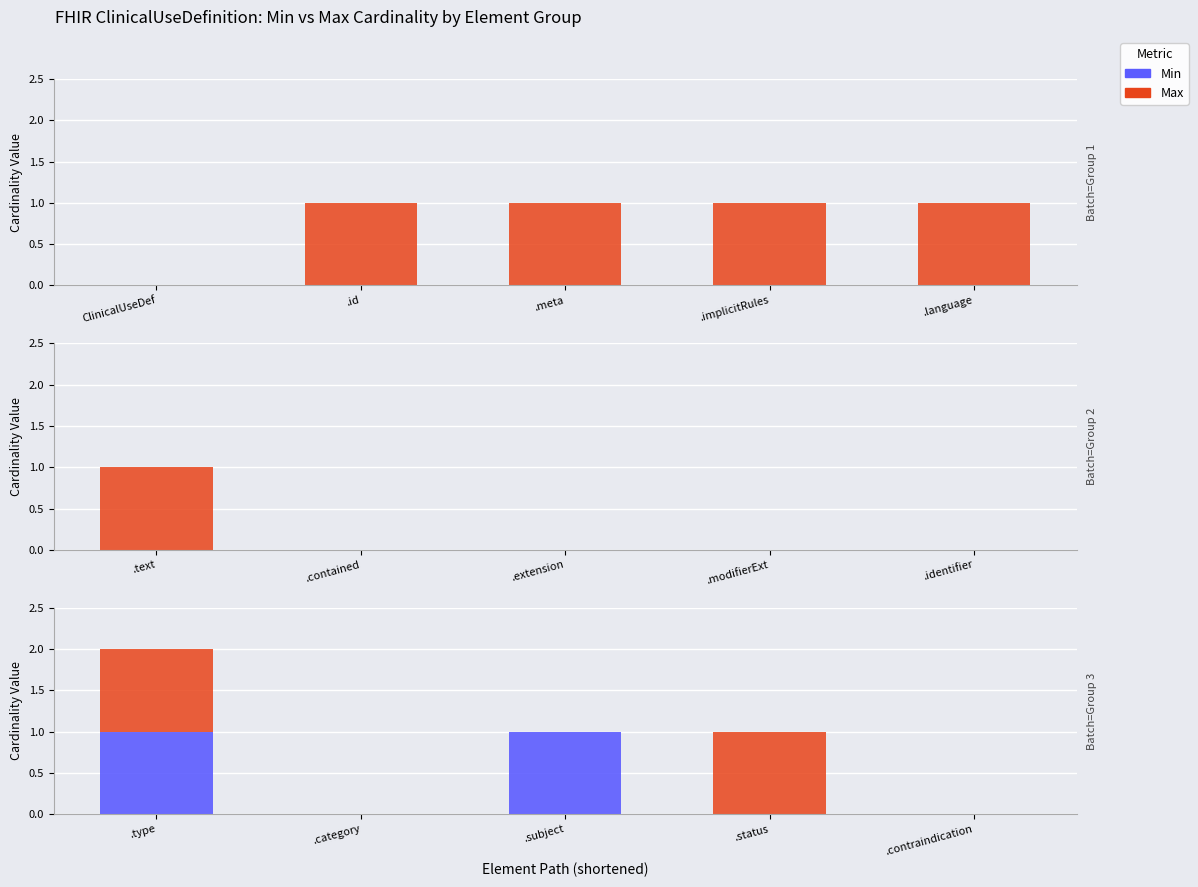

What is the label of the 4th bar from the right?

.category